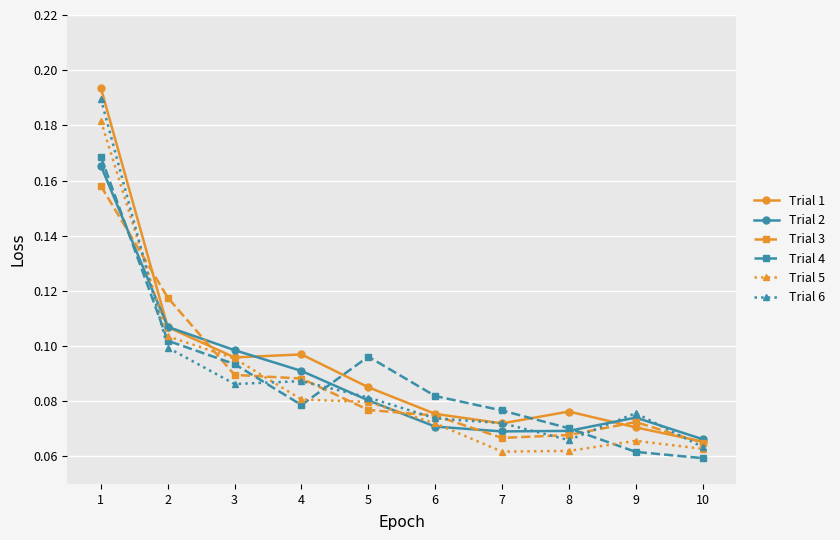

True or false: Trial 2 and Trial 5 cross at least once.

True